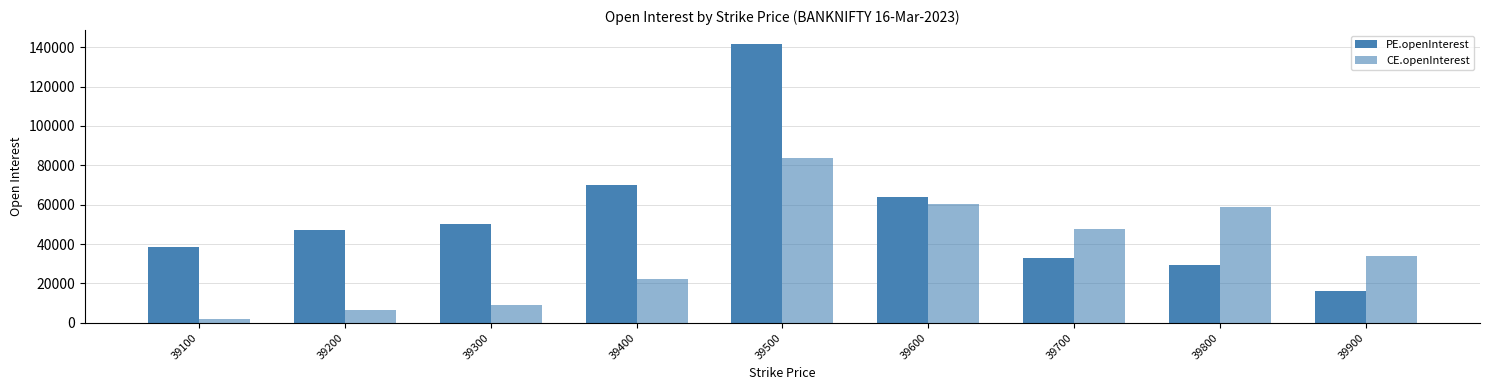

True or false: CE.openInterest has a value of 94525 at 39600.

False